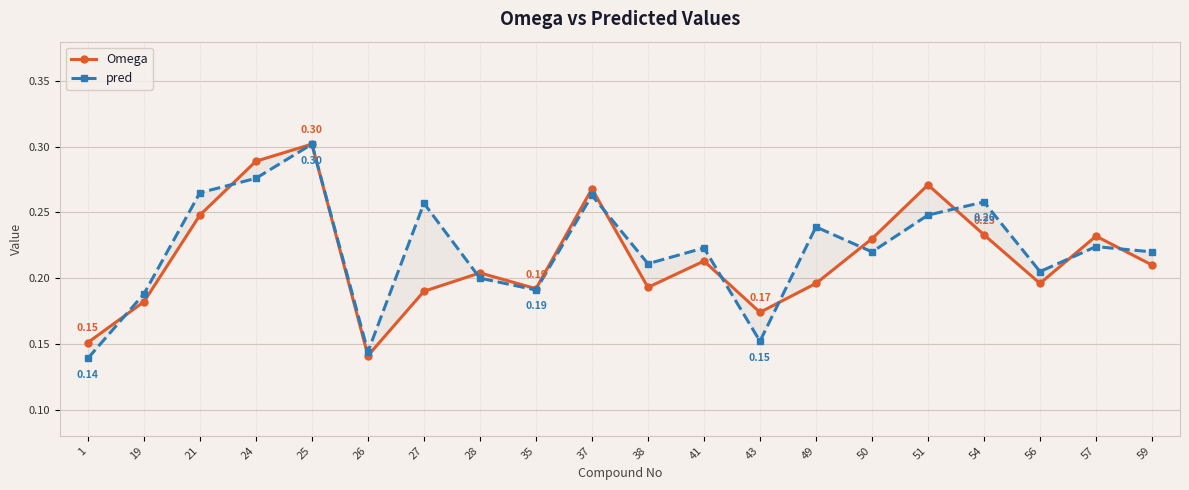

What are all the series names shown in the legend?

Omega, pred